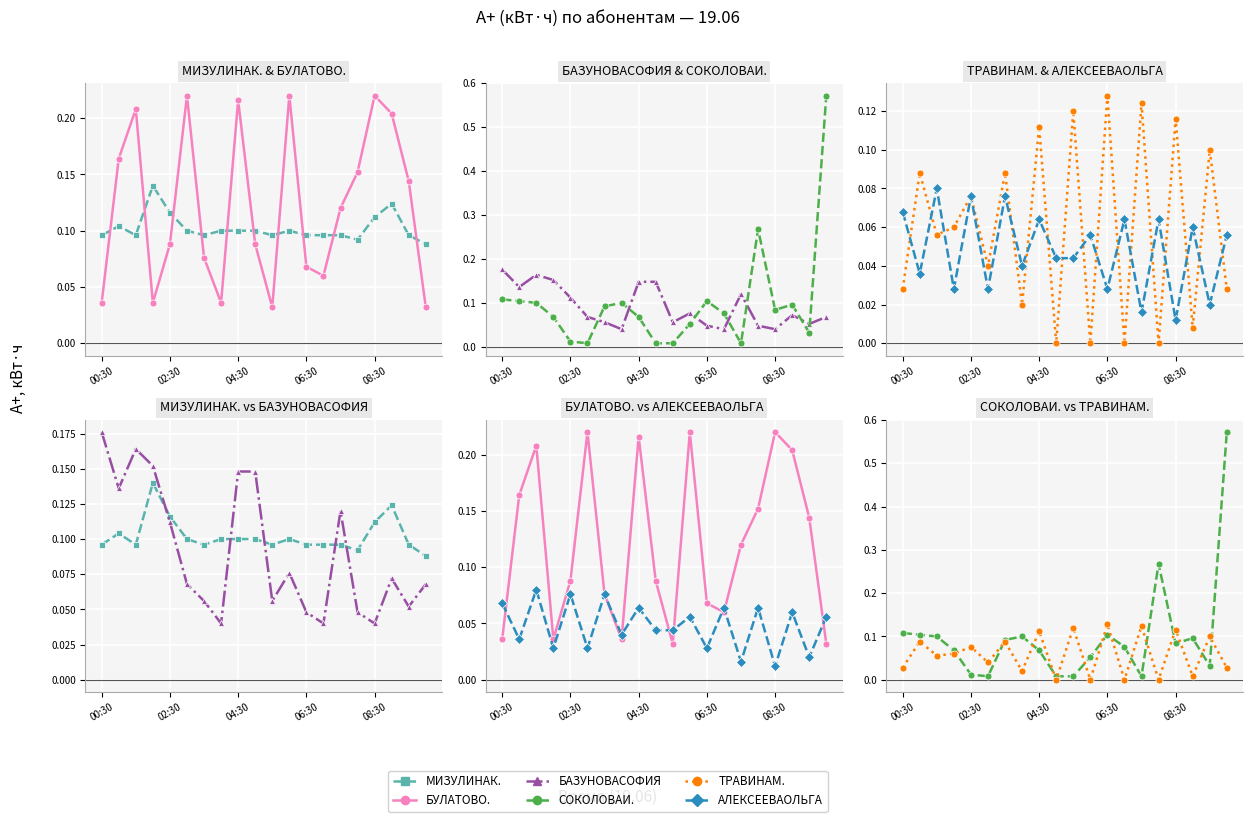

Is this an area chart (filled region under the line)?

No